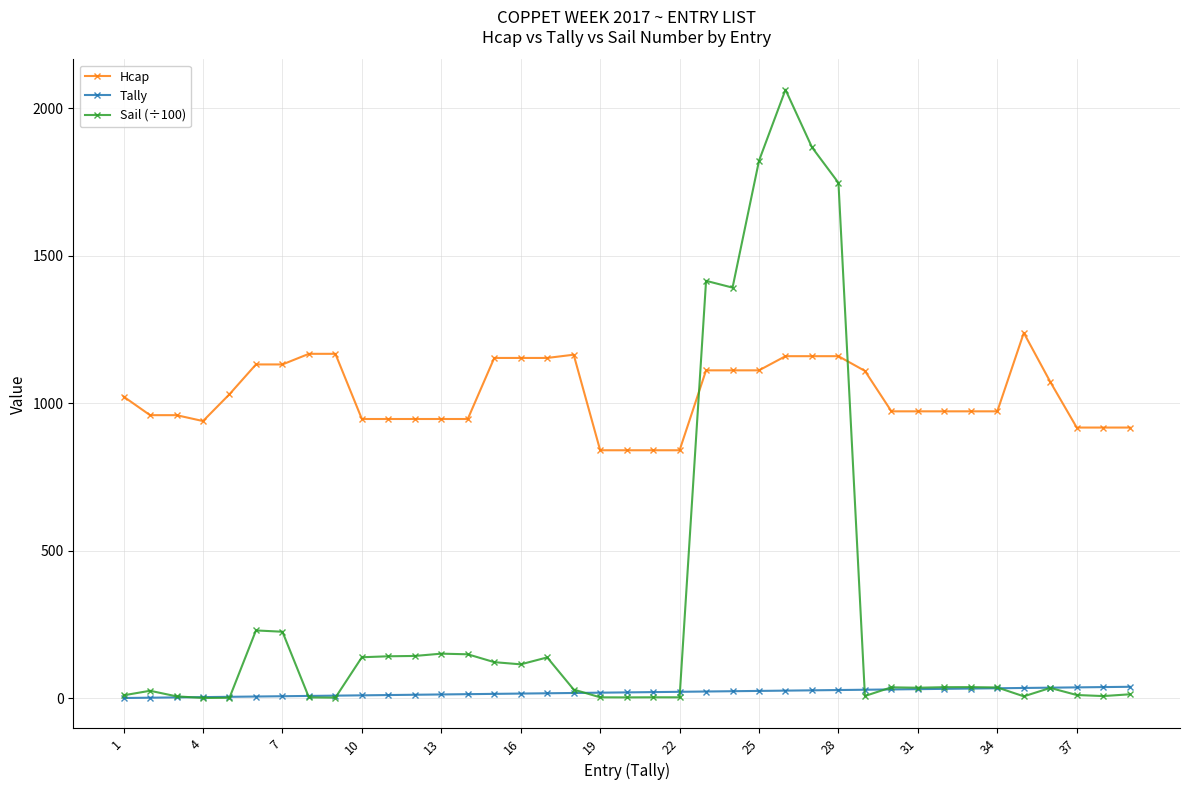

Rank the series by their maximum value, from highest to lowest.

Sail (÷100), Hcap, Tally